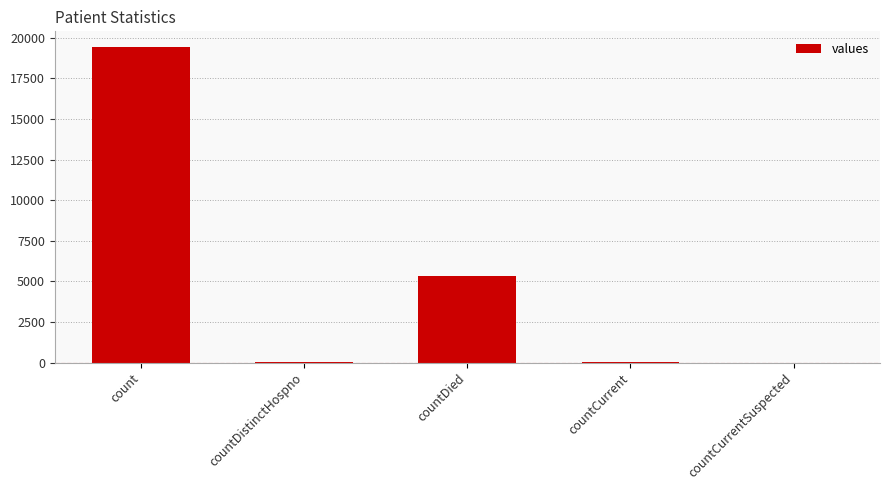

Between count and countDistinctHospno, which is larger?

count